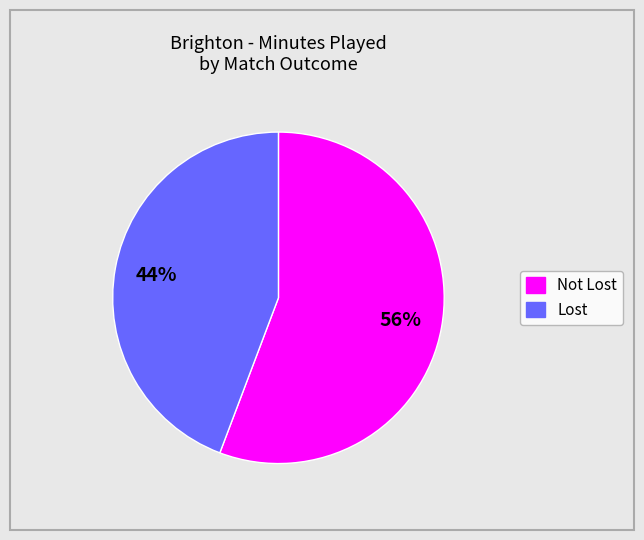

Is there any slice that represents more than half of the pie?

Yes